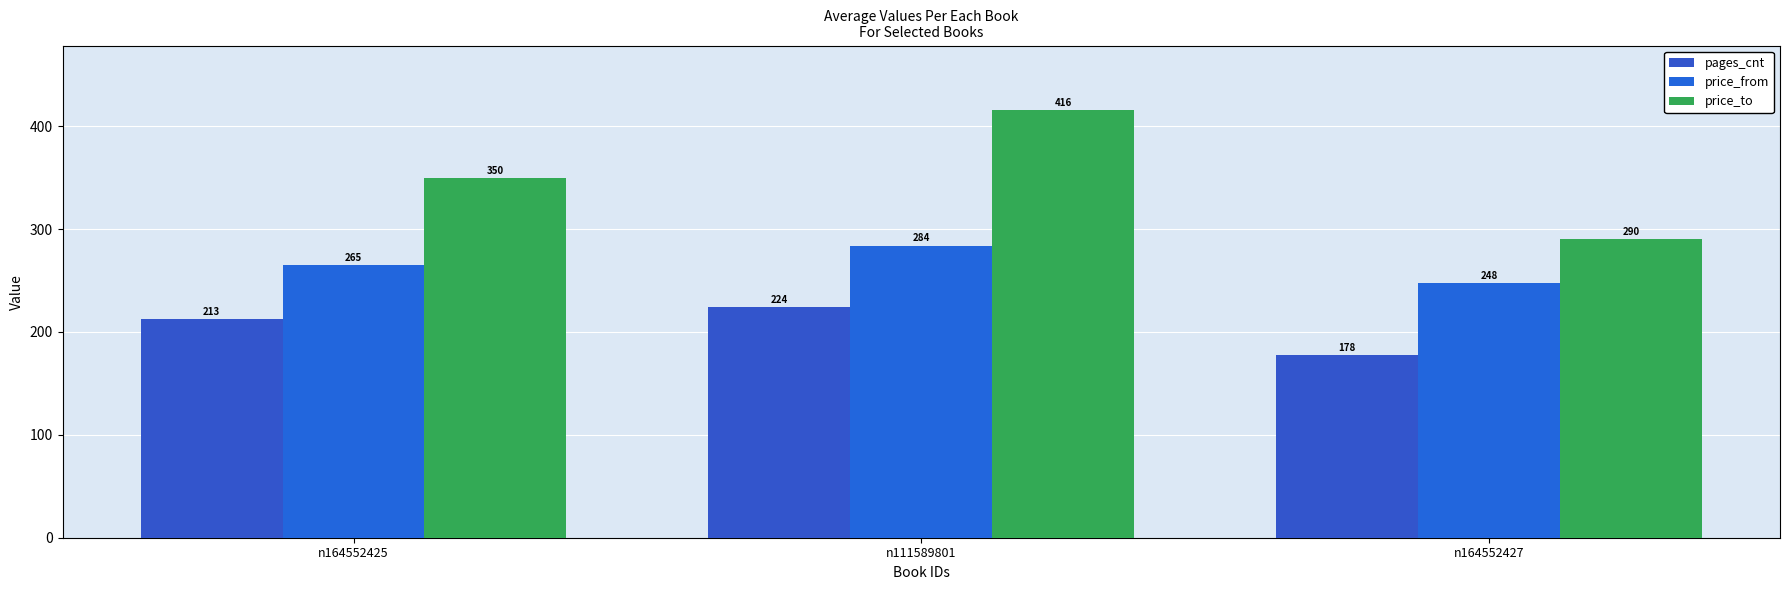

What is the sum of all pages_cnt values?

615